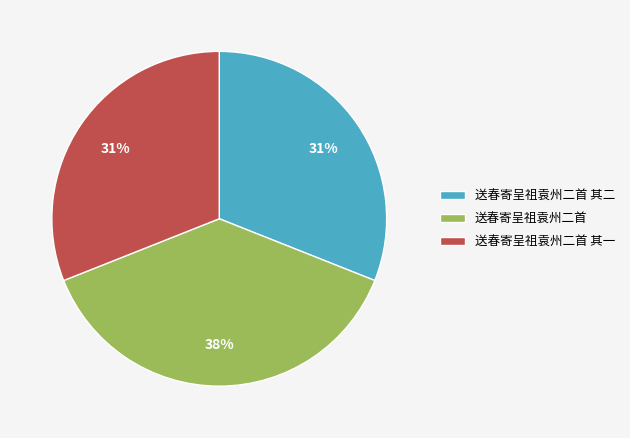

What is the largest slice in the pie chart?

送春寄呈祖袁州二首